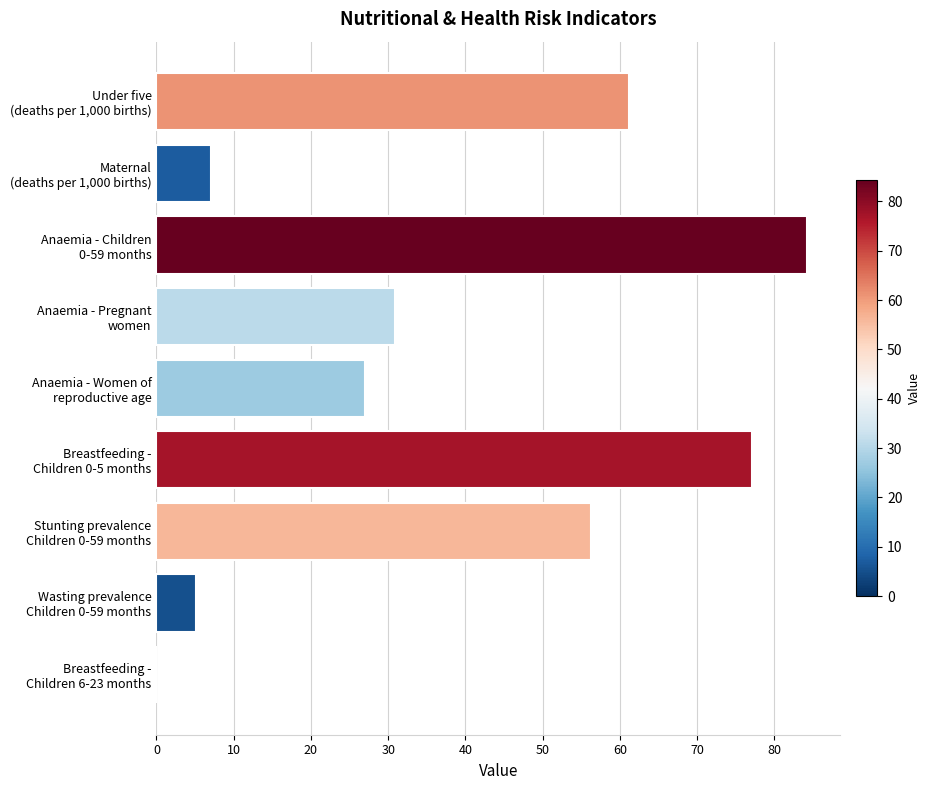

What is the greatest value displayed?

84.3